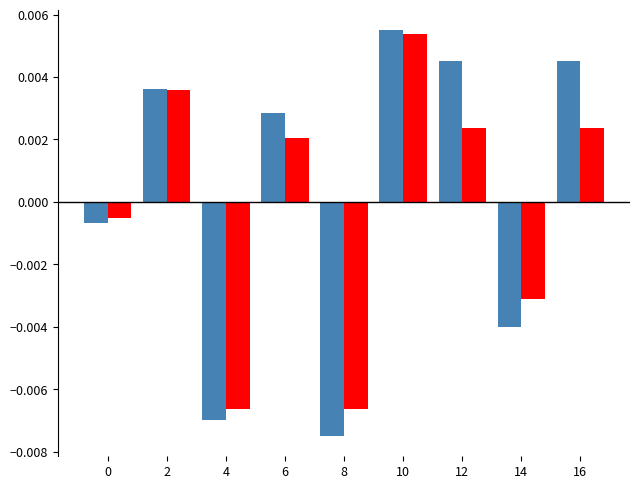

Which label corresponds to the largest value in the chart?

10